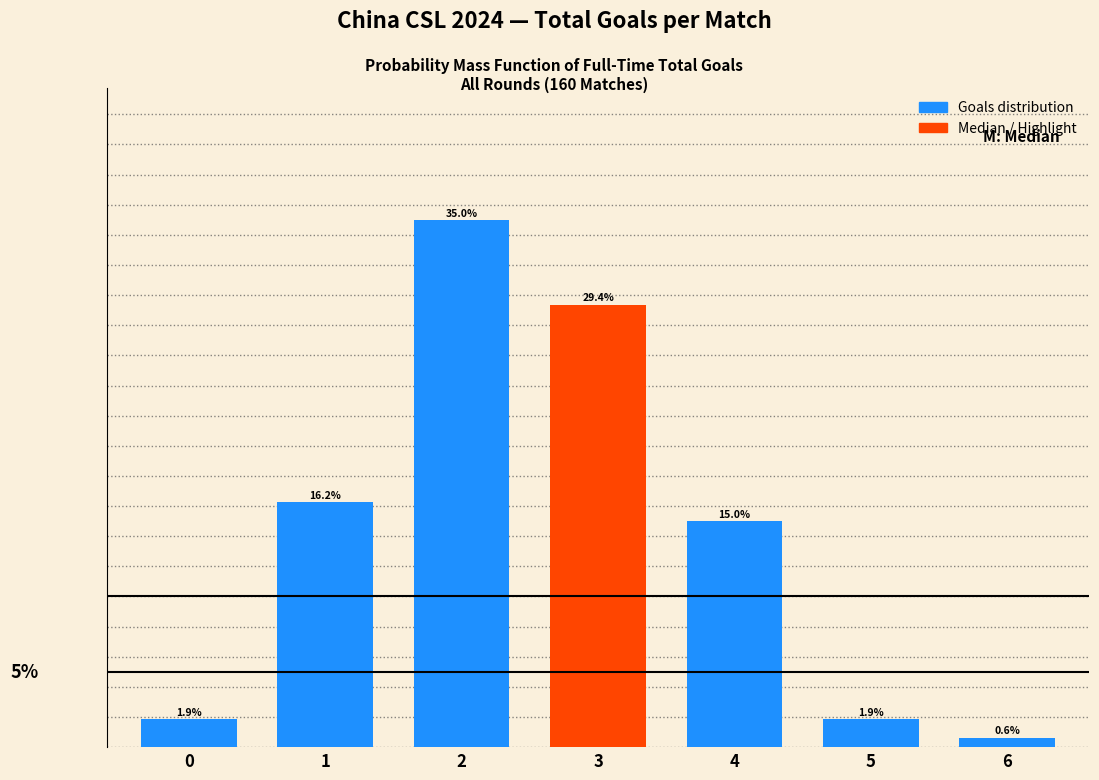

Does the chart contain any negative values?

No